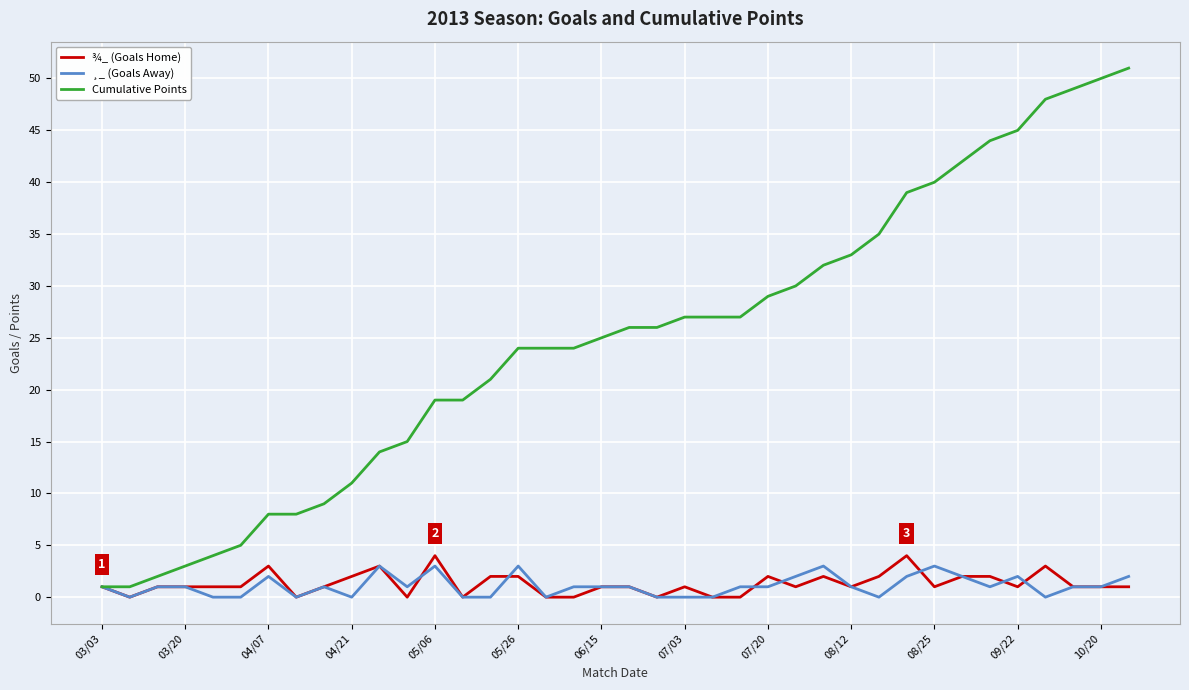

Which series has the widest spread of values?

Cumulative Points